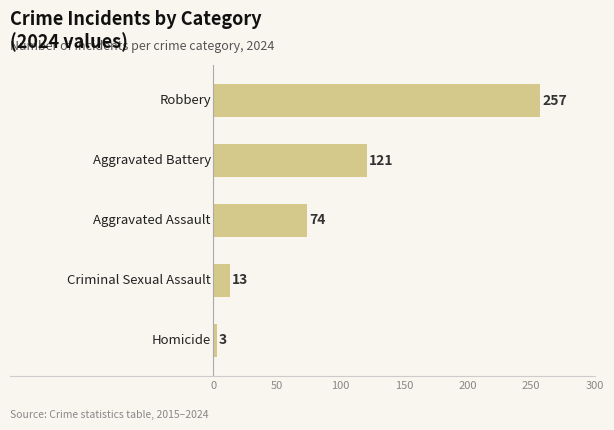

What is the difference between the maximum and minimum values?

254